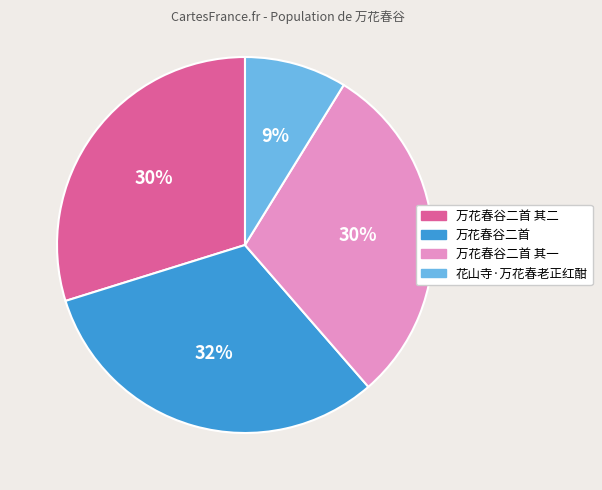

Does any single category account for the majority?

No